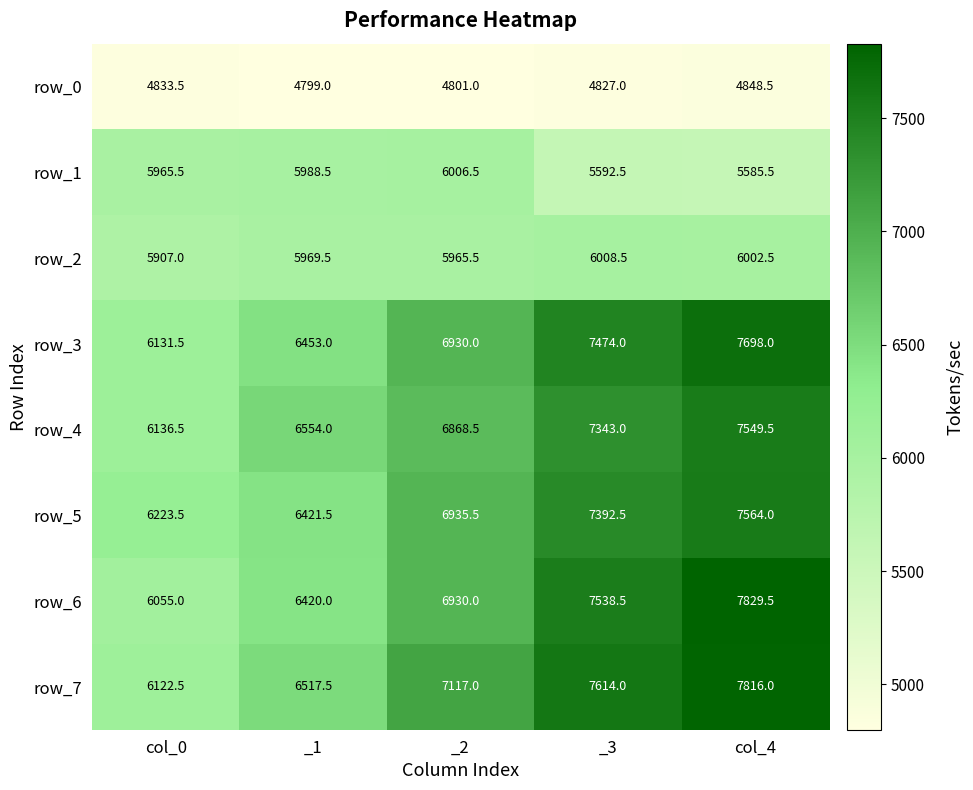

Read the row_3 value at _1.

6453.0